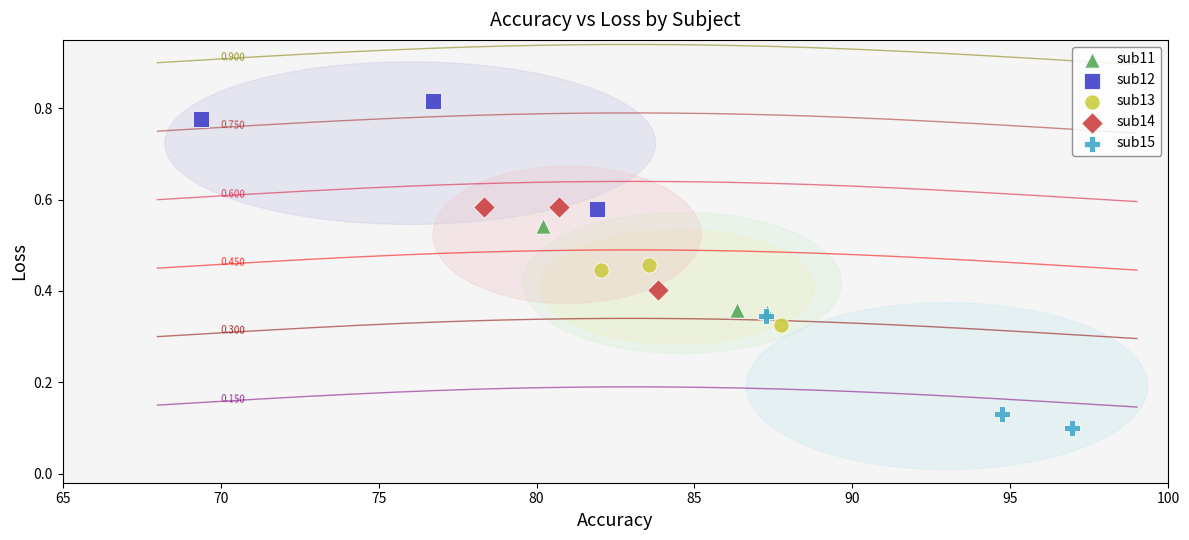

Which series has the largest Y range (max minus min)?

sub15